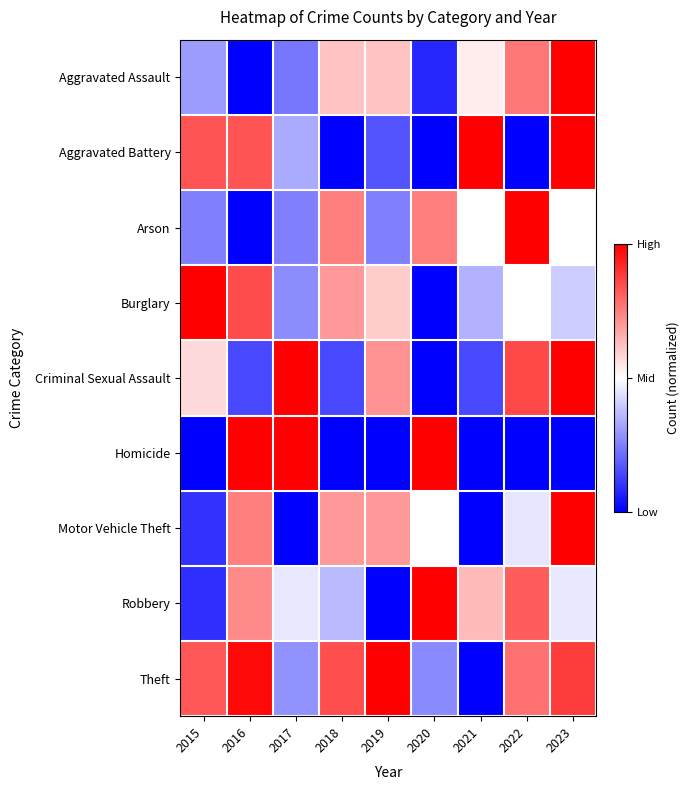

Which label corresponds to the largest value in the chart?

2023